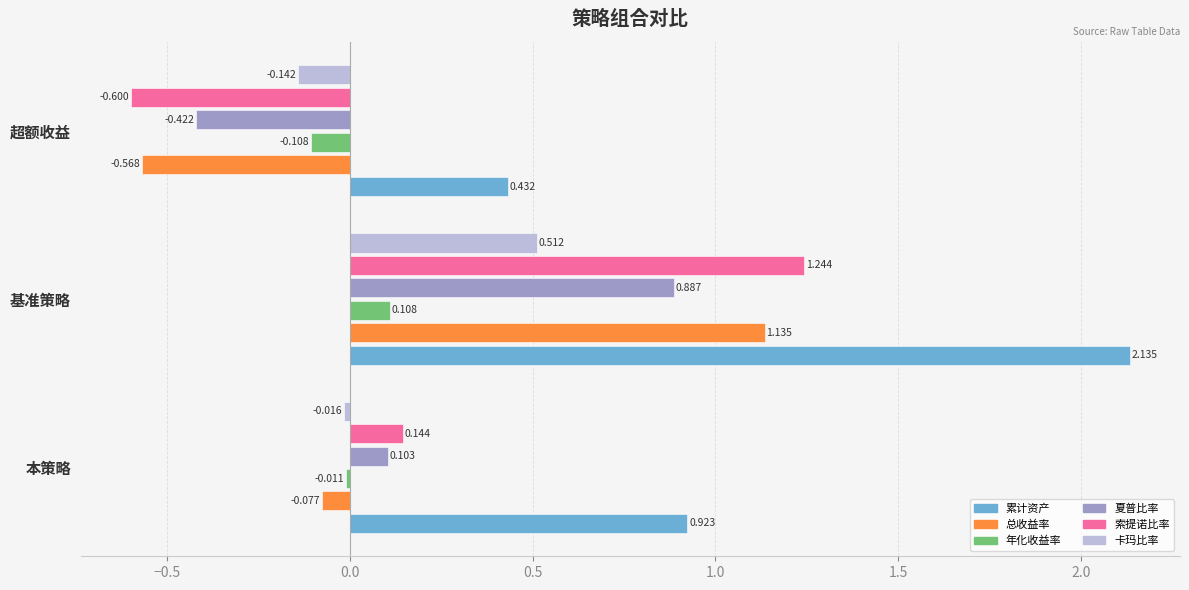

Which series has the largest total across all categories?

累计资产